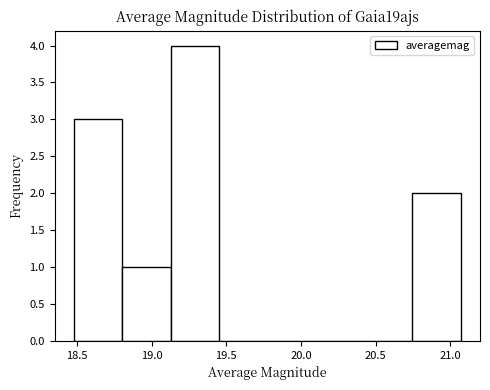

Which range on the x-axis has the tallest bar?

19.15 to 19.45